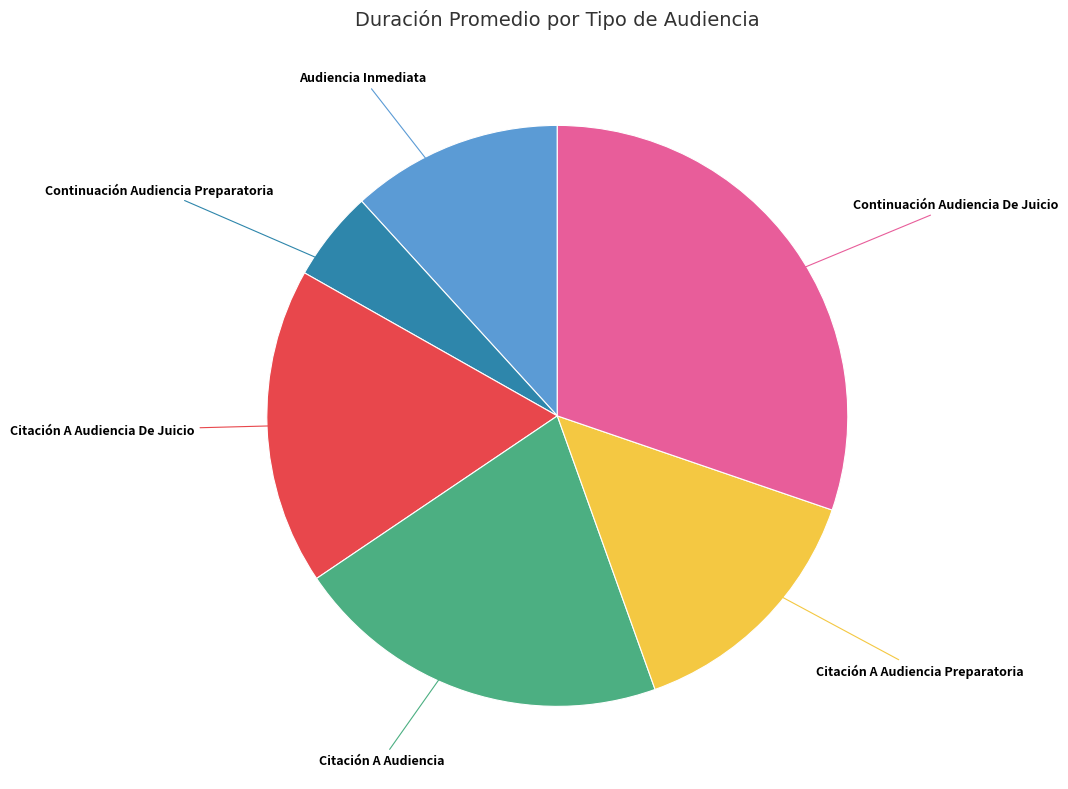

Which category has the smallest portion of the pie?

Continuación Audiencia Preparatoria